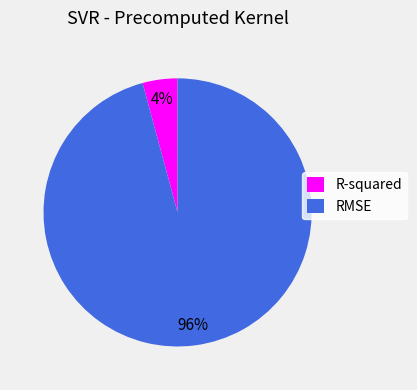

Rank the categories by value from highest to lowest.

RMSE, R-squared